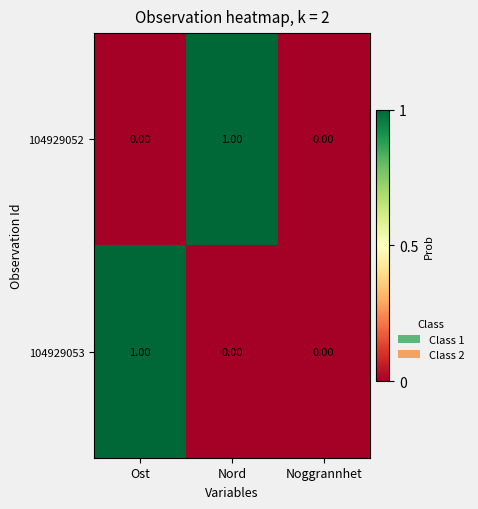

Between Ost and Noggrannhet, which series saw the biggest shift?

104929053